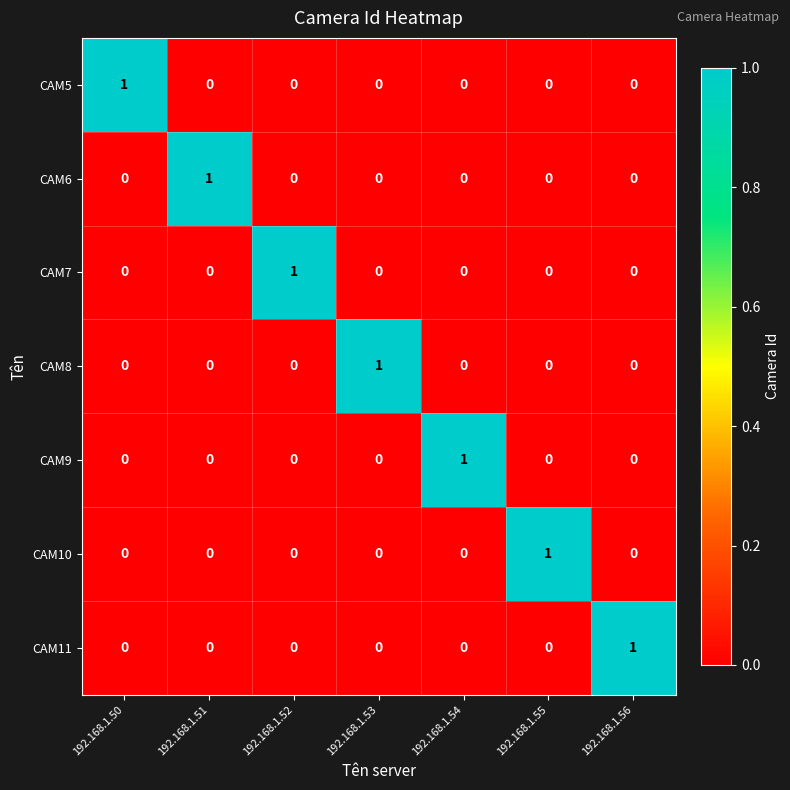

How many values in CAM10 are above zero?

1